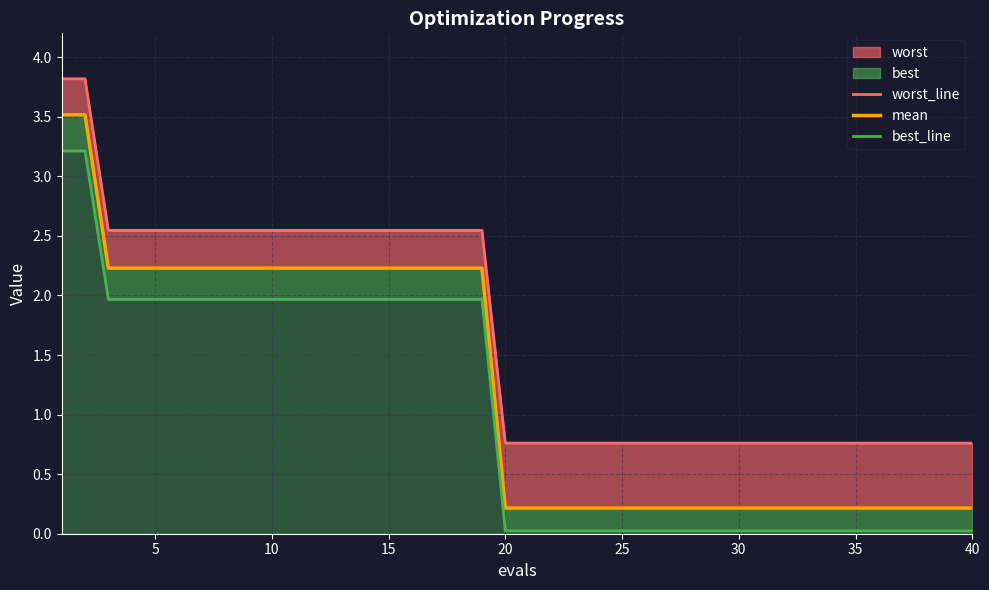

What is the greatest value displayed?

3.8